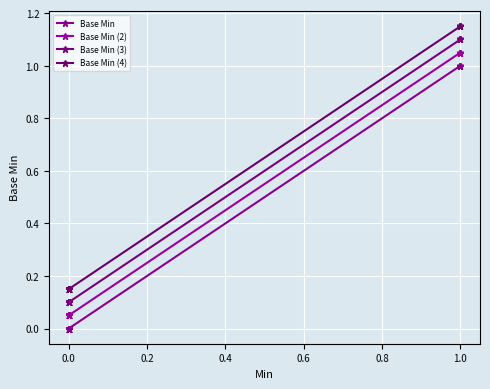

Which series has the widest spread of values?

Base Min